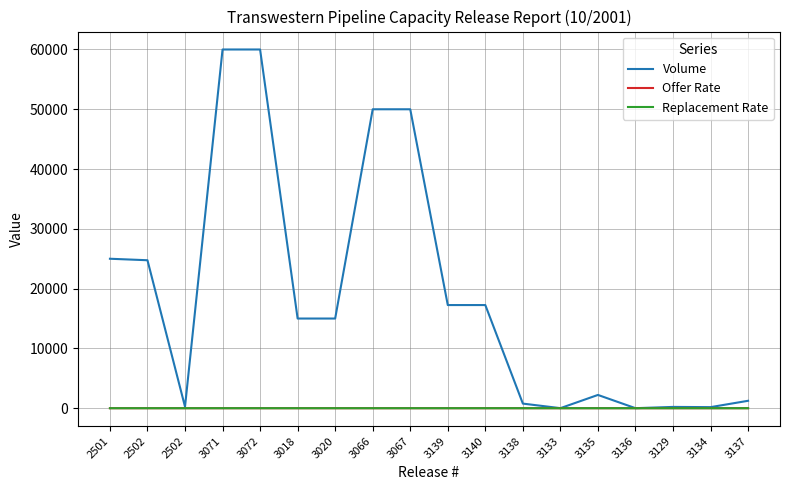

Where is the first local minimum for Offer Rate?

3071